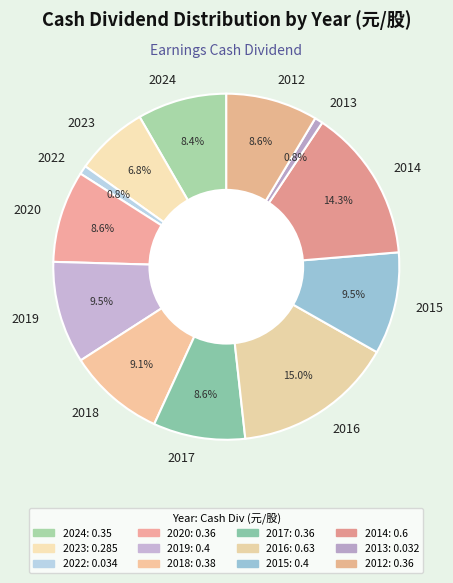

What is the total percentage of 2015 and 2017?

18.1%